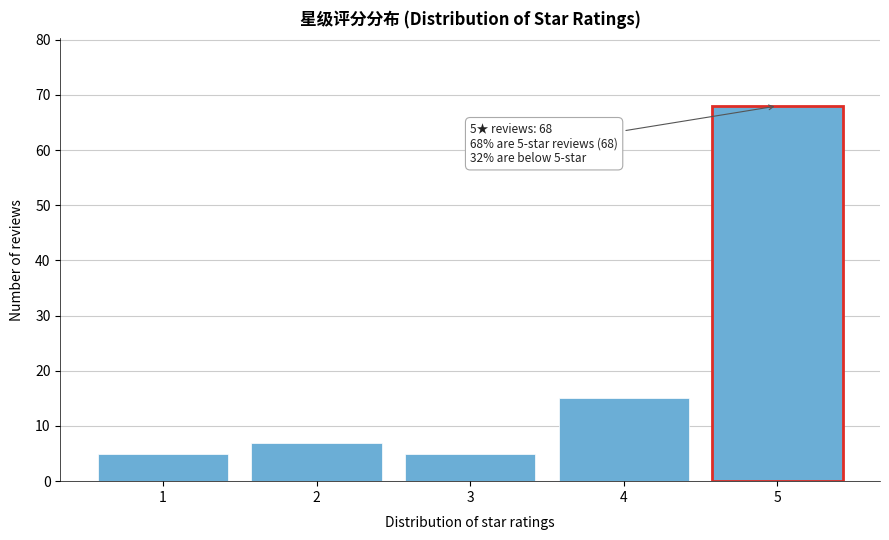

Reading left to right, extract all data points from this chart.

1=5	2=7	3=5	4=15	5=68